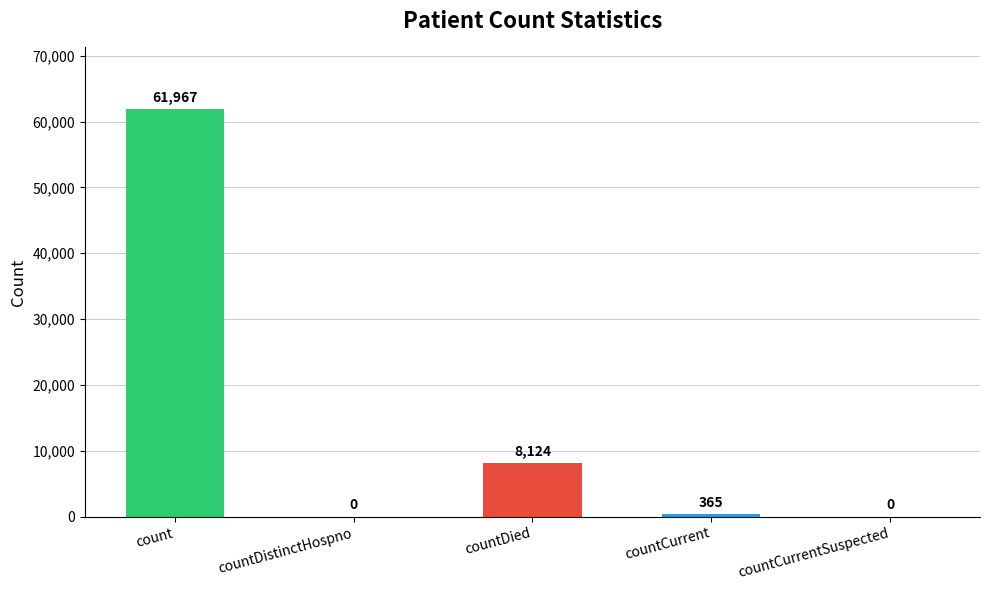

How many distinct data groups are displayed?

1